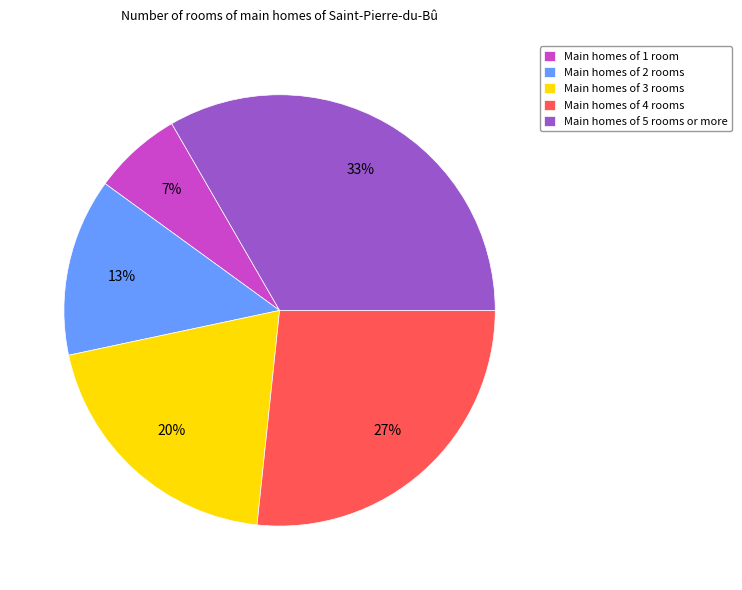

To the nearest percent, what is the average slice percentage?

20%